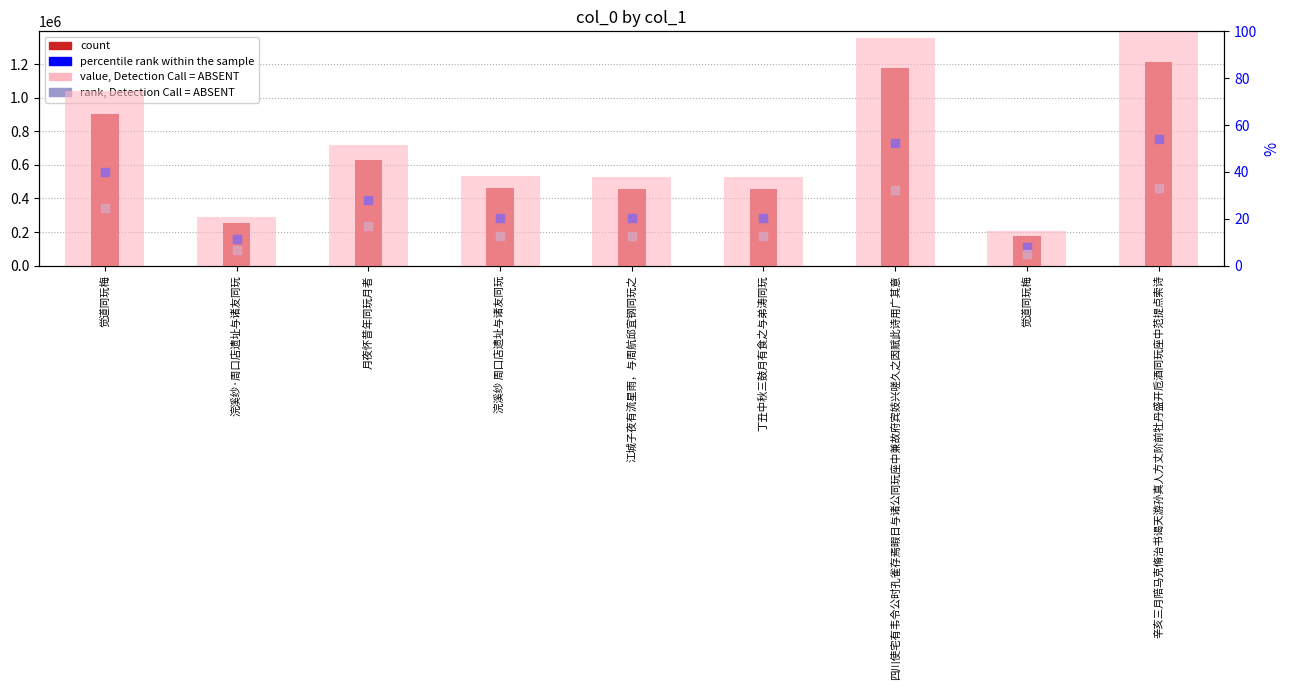

Which series has the largest total across all categories?

col_0 count